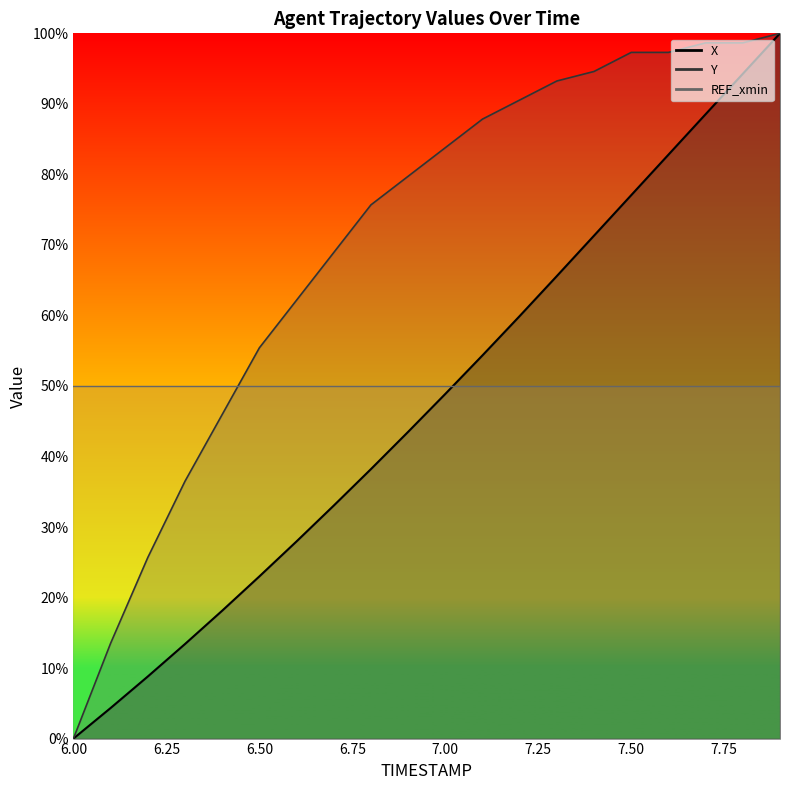

True or false: X and Y cross at least once.

False